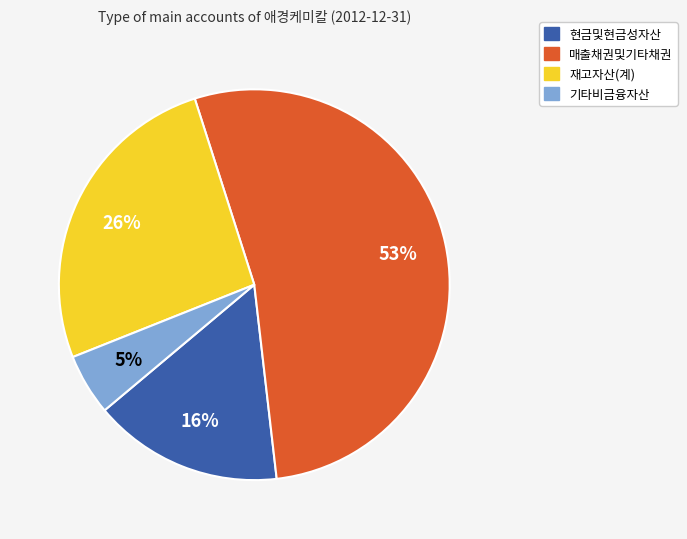

Which category accounts for the majority?

매출채권및기타채권